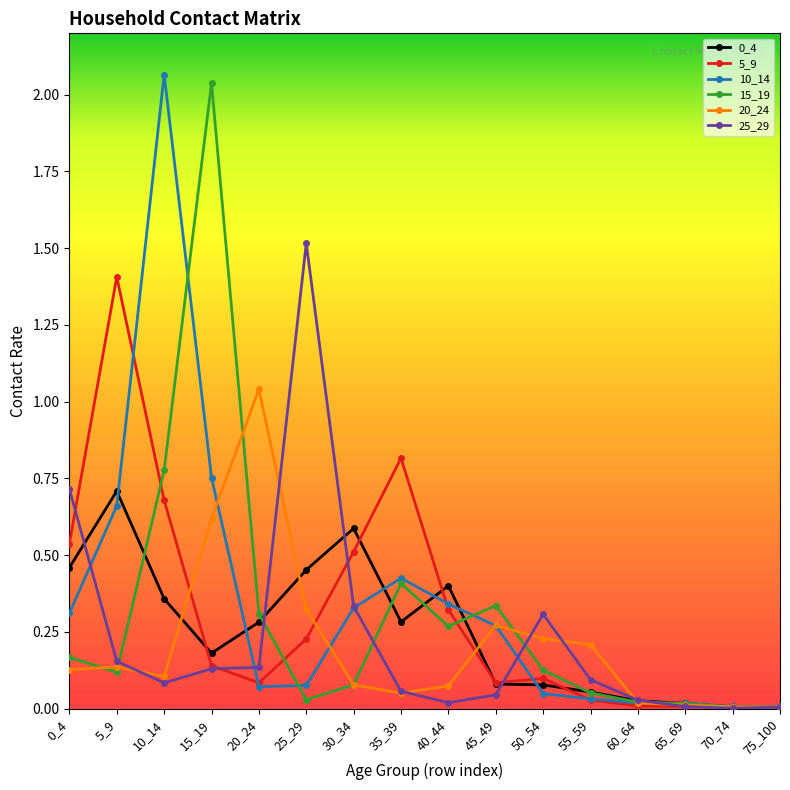

At which category is the sum across all series the highest?

10_14